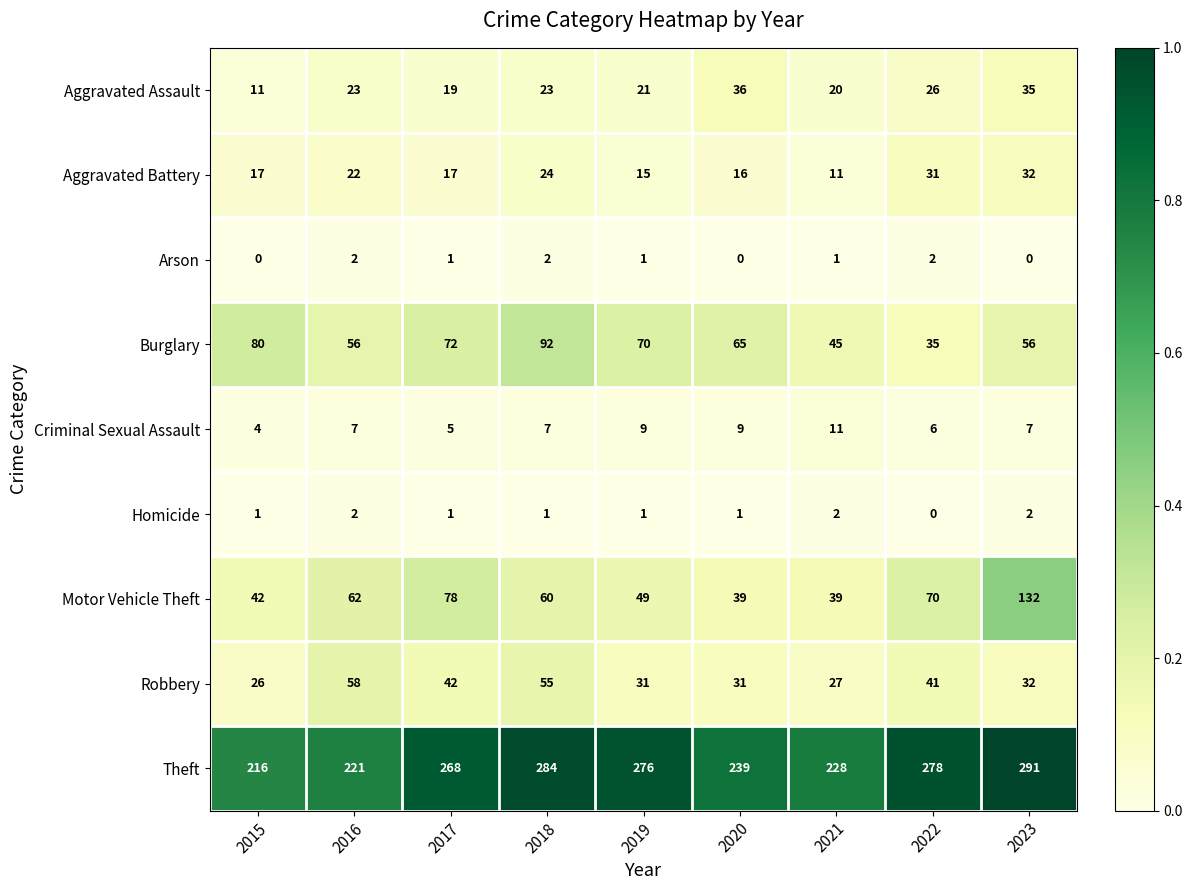

True or false: Homicide has a value of 1 at 2016.

False